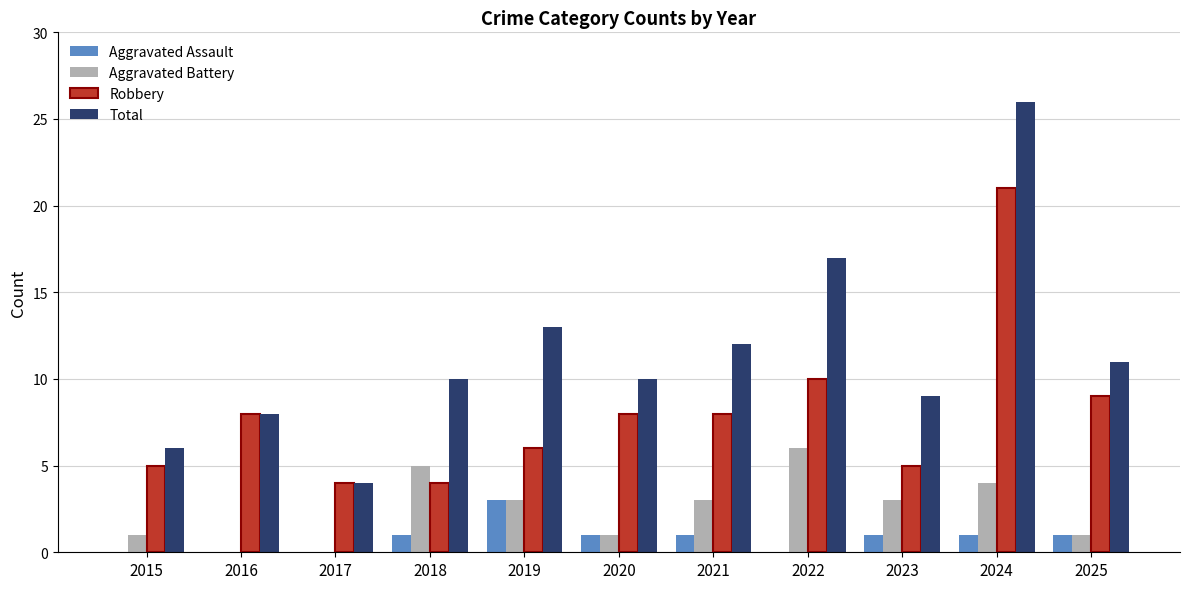

What is the spread (max minus min) of values at 2020?

9